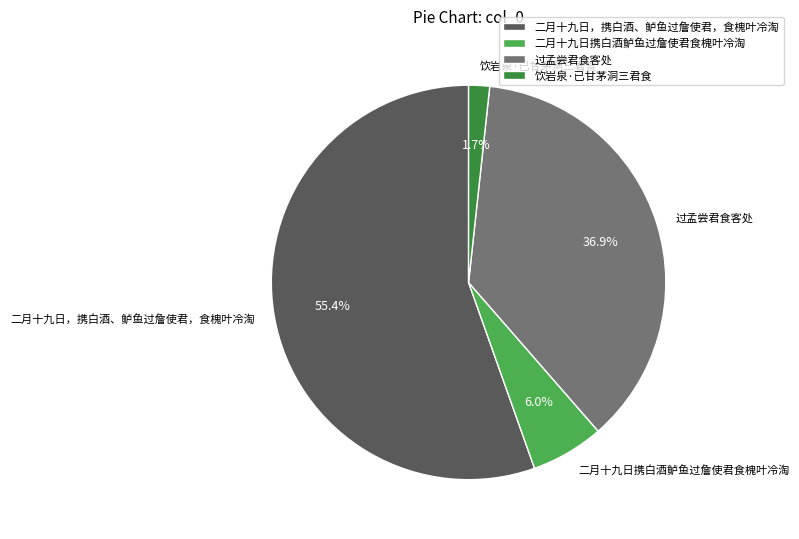

Is it true that 二月十九日，携白酒、鲈鱼过詹使君，食槐叶冷淘 is 55% of the pie?

True